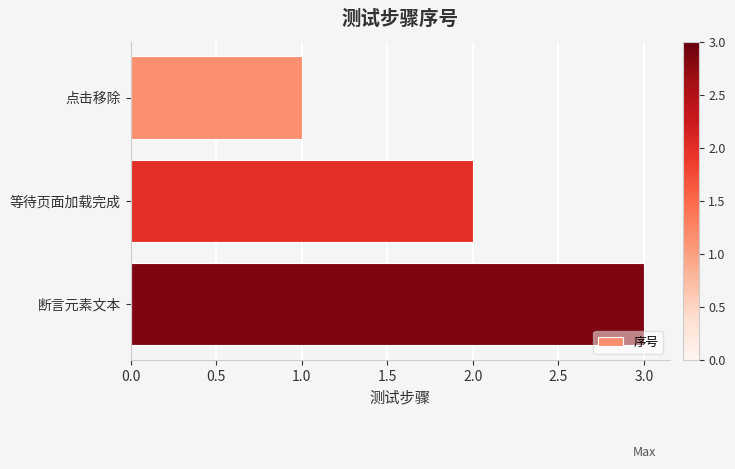

Are the bars horizontal?

Yes